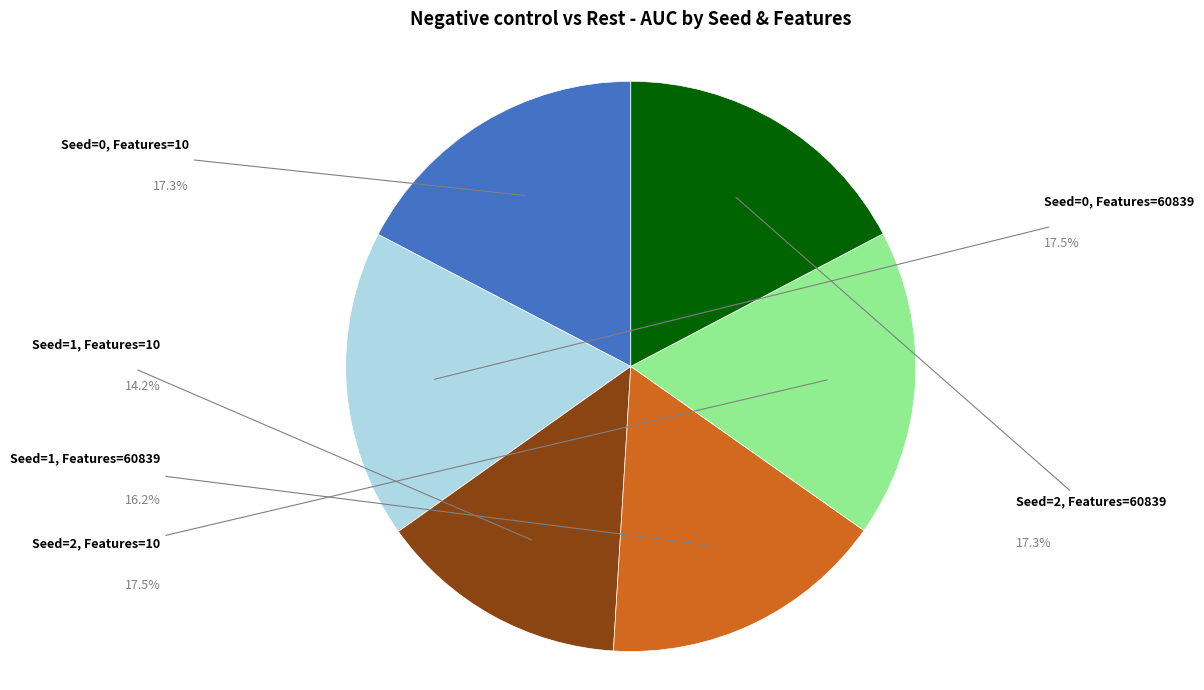

Is there any slice that represents more than half of the pie?

No